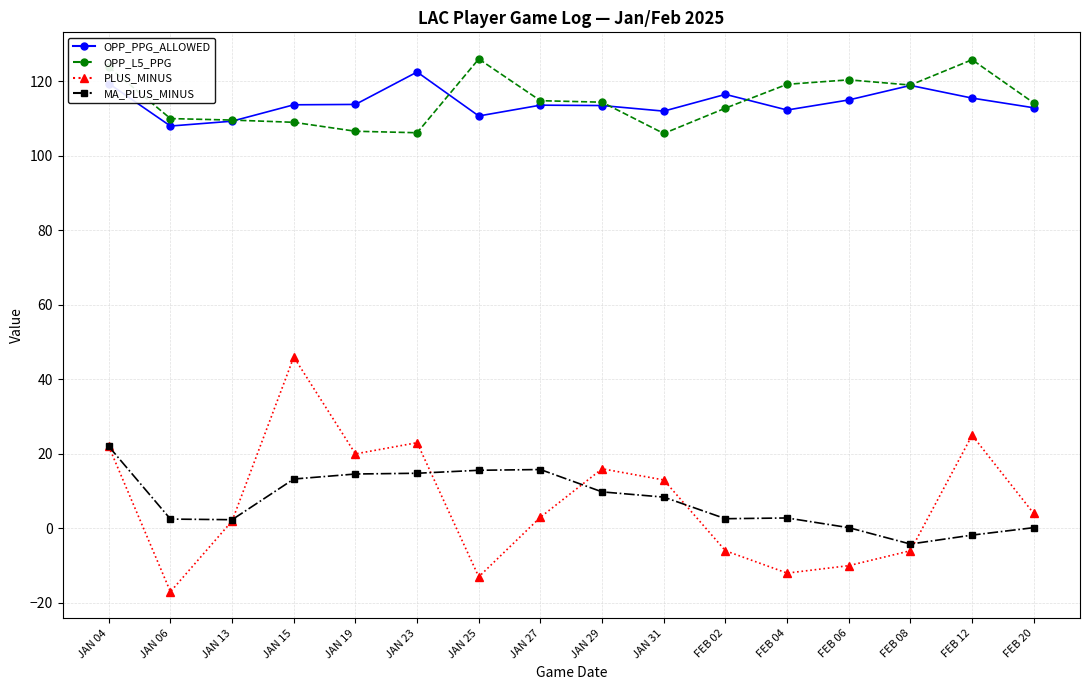

At which label does PLUS_MINUS first exceed 4?

JAN 04